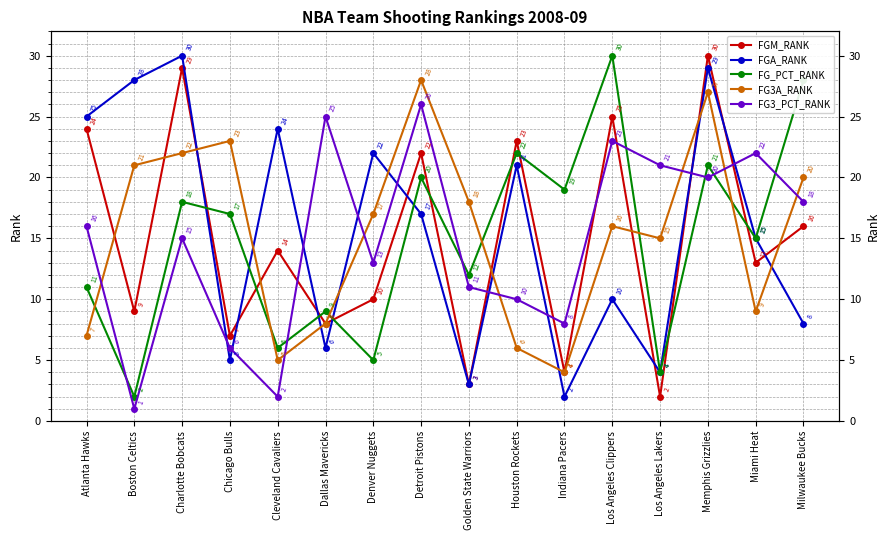

What are all the series names shown in the legend?

FGM_RANK, FGA_RANK, FG_PCT_RANK, FG3A_RANK, FG3_PCT_RANK